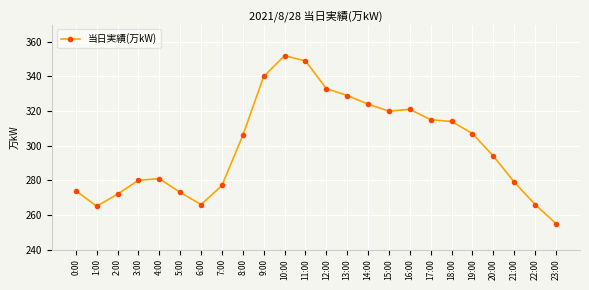

Approximately how many times larger is the value at 11:00 compared to 4:00?

1.2